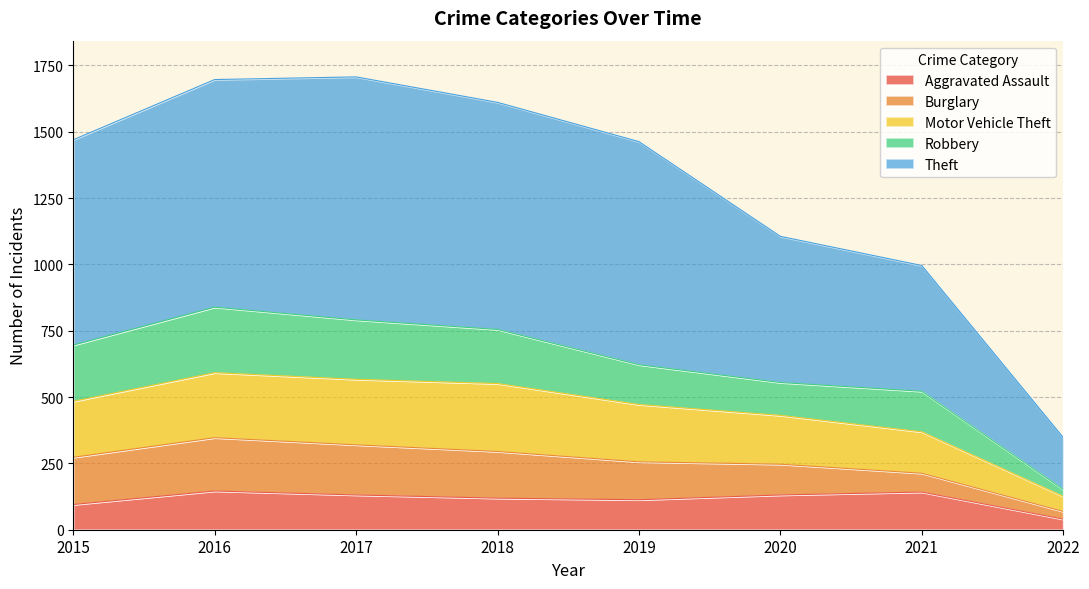

The value of Aggravated Assault at 2016 is 146. True or false?

True